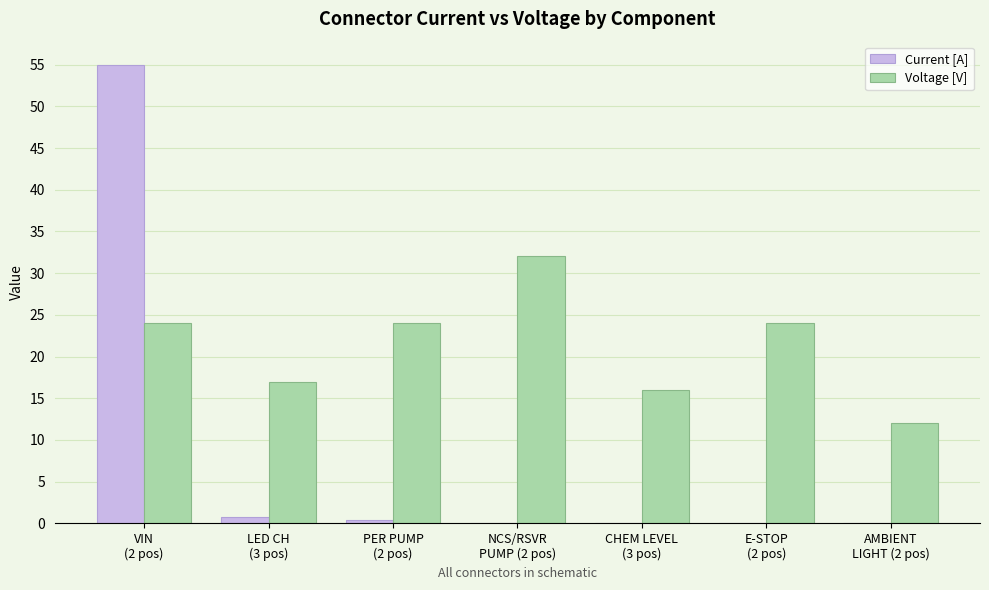

Which series has the widest spread of values?

Current [A]